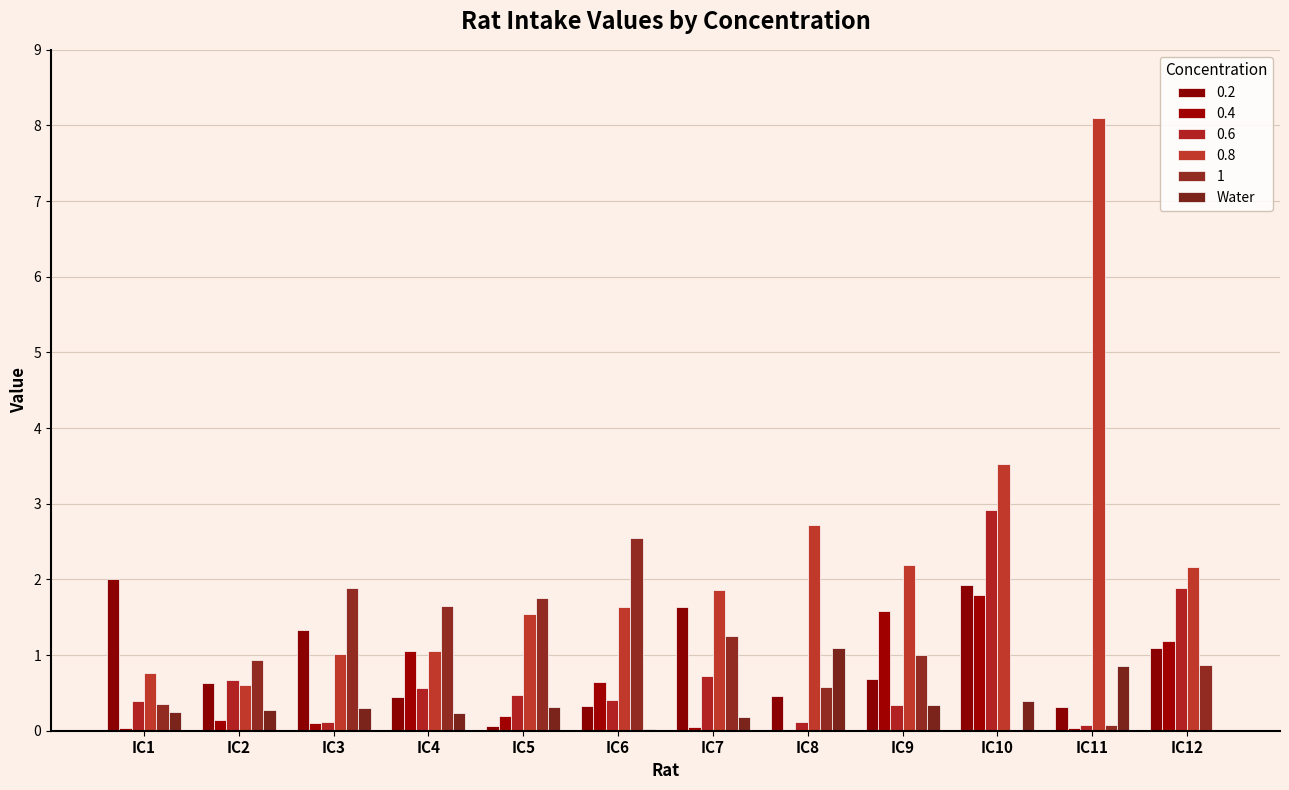

How many groups of bars are there?

12